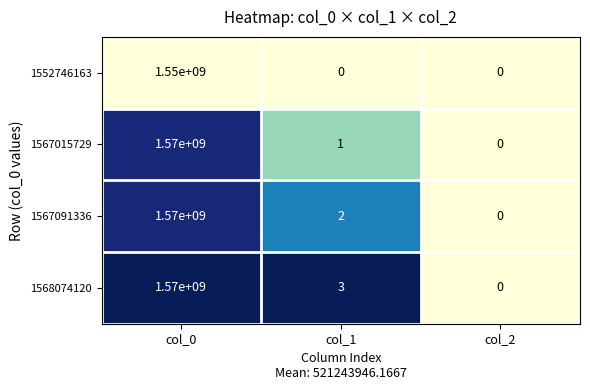

Count the number of data series in this chart.

4